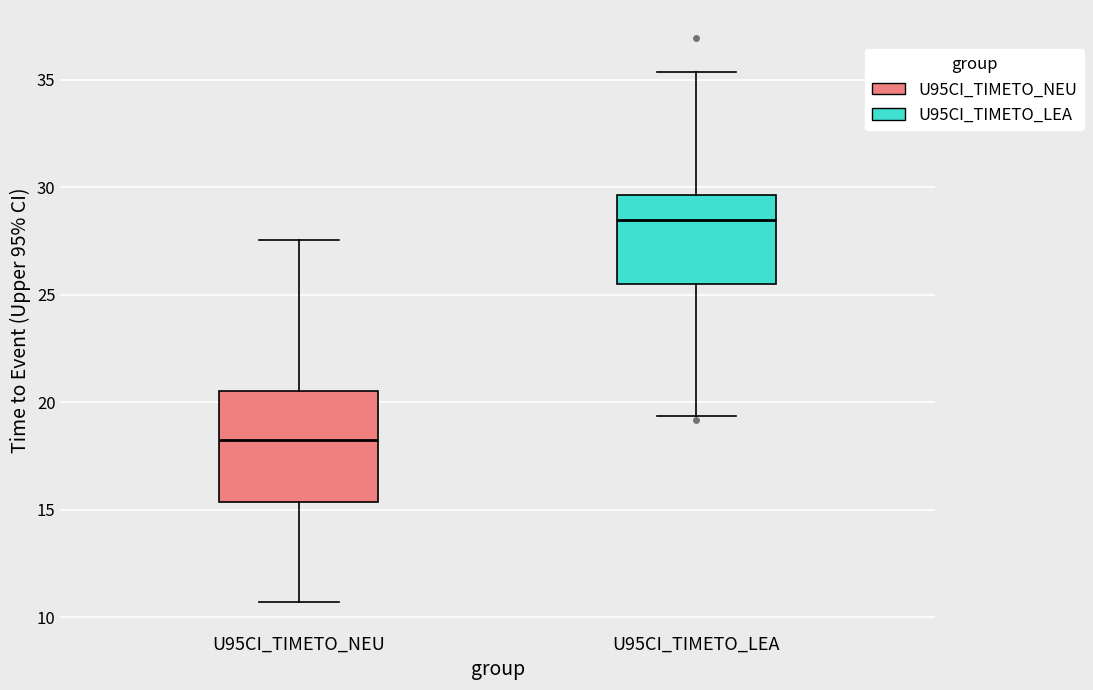

Which box is the tallest, from its lower edge to its upper edge?

U95CI_TIMETO_NEU